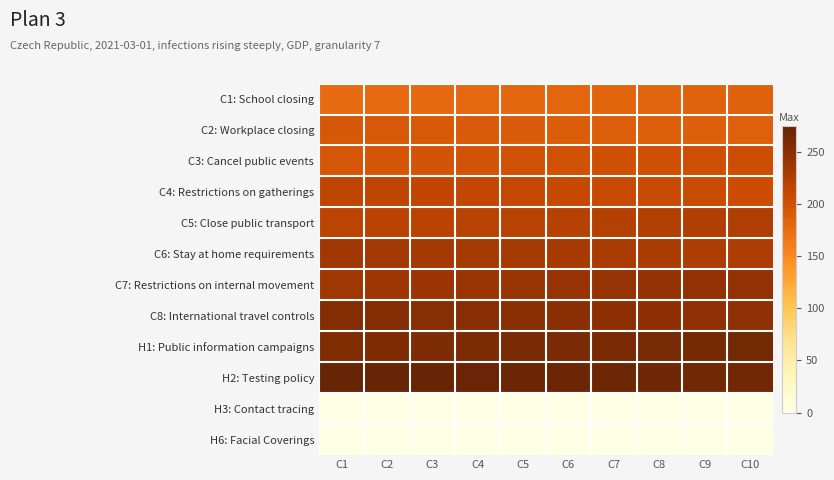

Reading left to right, extract all data points from this chart.

C1: School closing: C1=176	C2=177	C3=178	C4=179	C5=180	C6=181	C7=182	C8=183	C9=184	C10=185
C2: Workplace closing: C1=195	C2=194	C3=193	C4=192	C5=191	C6=190	C7=189	C8=188	C9=187	C10=186
C3: Cancel public events: C1=196	C2=197	C3=198	C4=199	C5=200	C6=201	C7=202	C8=203	C9=204	C10=205
C4: Restrictions on gatherings: C1=215	C2=214	C3=213	C4=212	C5=211	C6=210	C7=209	C8=208	C9=207	C10=206
C5: Close public transport: C1=216	C2=217	C3=218	C4=219	C5=220	C6=221	C7=222	C8=223	C9=224	C10=225
C6: Stay at home requirements: C1=235	C2=234	C3=233	C4=232	C5=231	C6=230	C7=229	C8=228	C9=227	C10=226
C7: Restrictions on internal movement: C1=236	C2=237	C3=238	C4=239	C5=240	C6=241	C7=242	C8=243	C9=244	C10=245
C8: International travel controls: C1=255	C2=254	C3=253	C4=252	C5=251	C6=250	C7=249	C8=248	C9=247	C10=246
H1: Public information campaigns: C1=256	C2=257	C3=258	C4=259	C5=260	C6=261	C7=262	C8=263	C9=264	C10=265
H2: Testing policy: C1=275	C2=274	C3=273	C4=272	C5=271	C6=270	C7=269	C8=268	C9=267	C10=266
H3: Contact tracing: C1=0	C2=0	C3=0	C4=0	C5=0	C6=0	C7=0	C8=0	C9=0	C10=0
H6: Facial Coverings: C1=0	C2=0	C3=0	C4=0	C5=0	C6=0	C7=0	C8=0	C9=0	C10=0